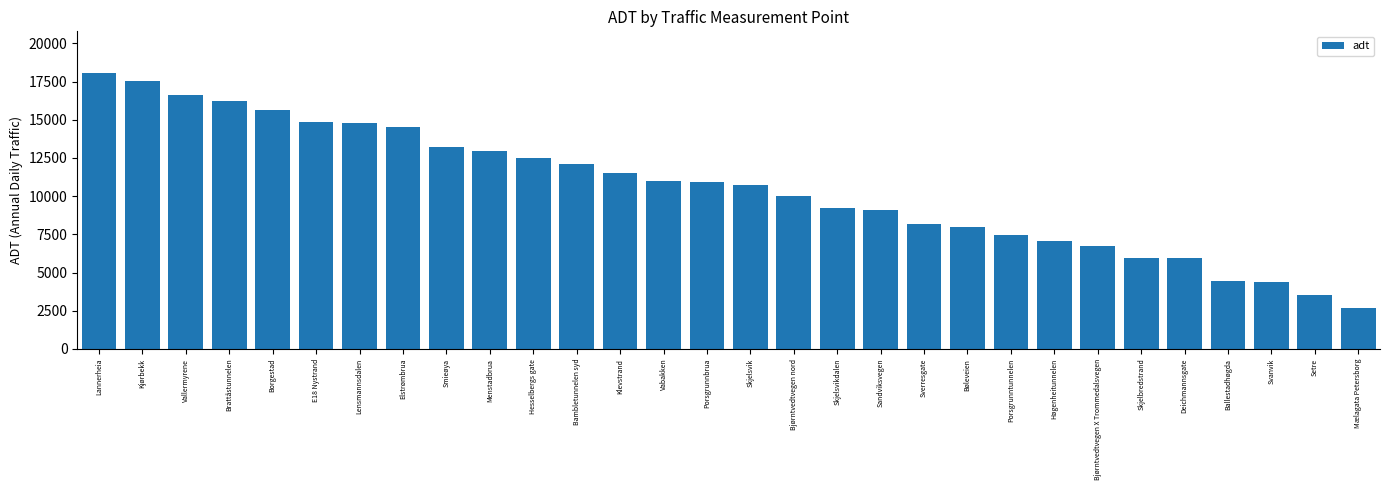

Between Brattåstunnelen and Skjelsvik, which is larger?

Brattåstunnelen